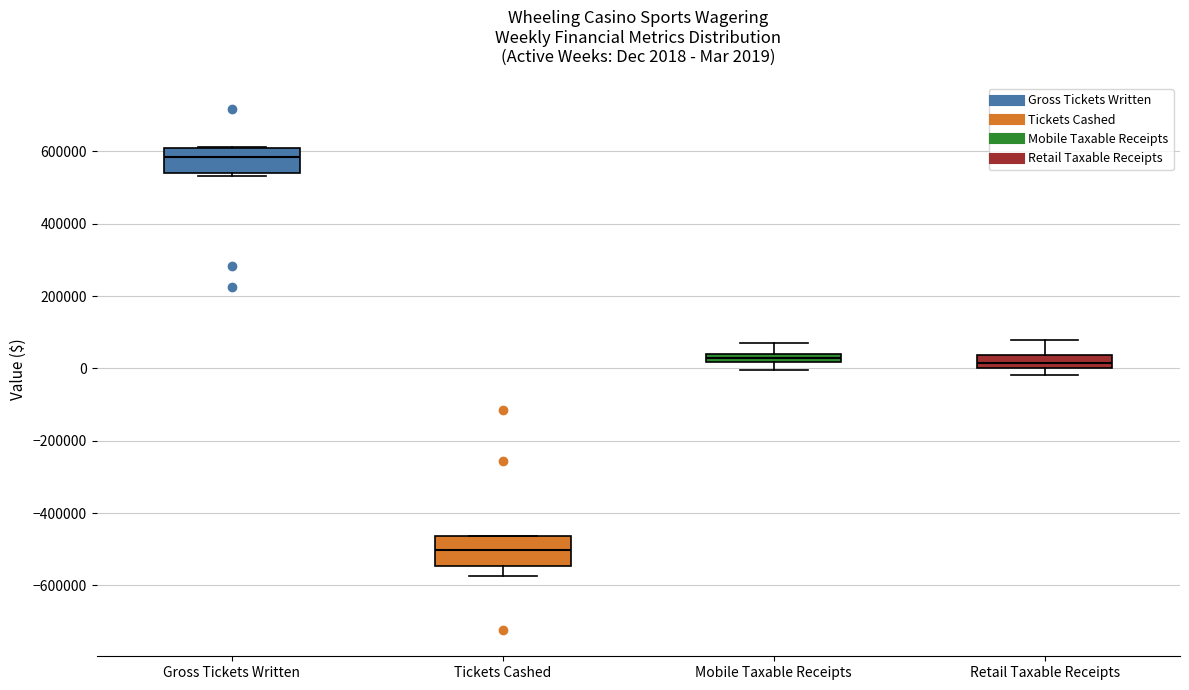

Which box has the highest median line?

Gross Tickets Written